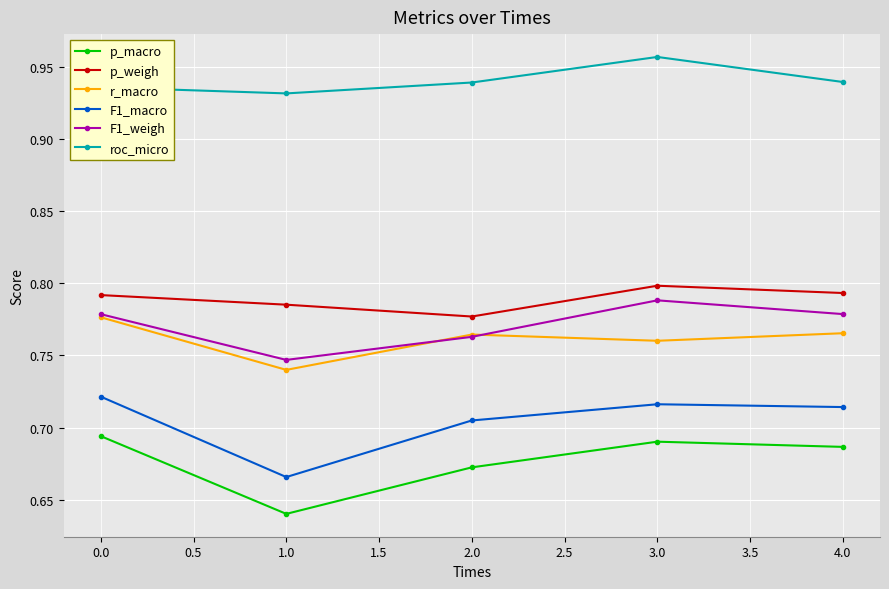

At 1.0, list the series in order from smallest to largest.

p_macro, F1_macro, r_macro, F1_weigh, p_weigh, roc_micro